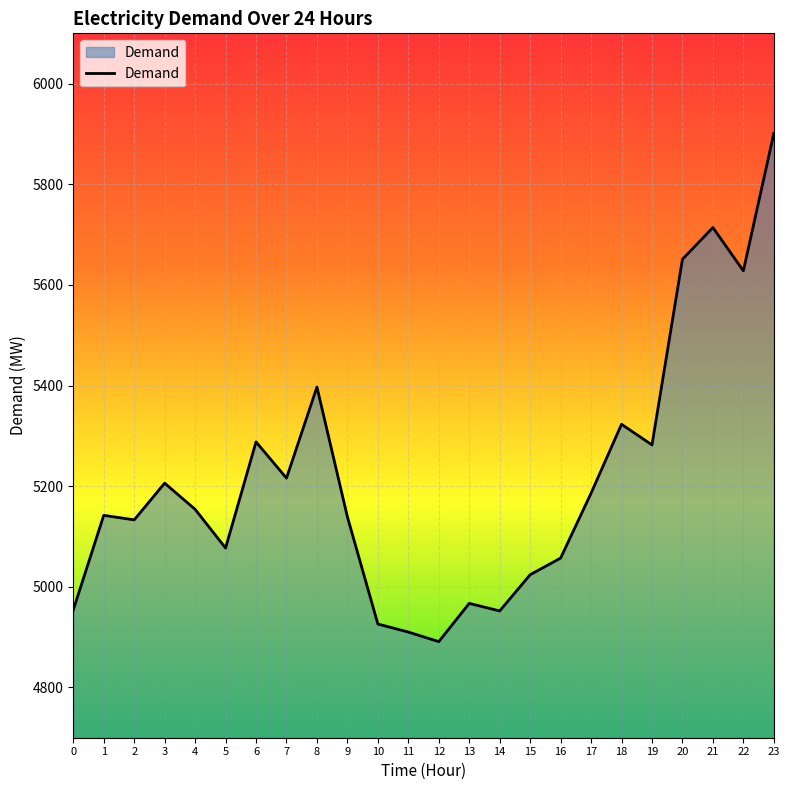

The value at 18 is 3640. True or false?

False